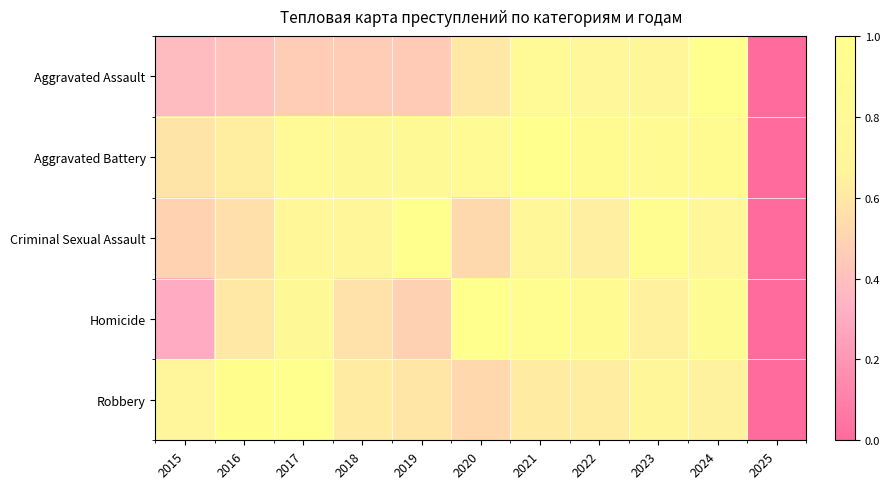

Reading left to right, list all the values displayed in this chart.

Aggravated Assault: 2015=0.4	2016=0.4	2017=0.5	2018=0.5	2019=0.5	2020=0.6	2021=0.8	2022=0.7	2023=0.7	2024=1.0	2025=0.0
Aggravated Battery: 2015=0.6	2016=0.6	2017=0.8	2018=0.8	2019=0.8	2020=0.8	2021=1.0	2022=0.9	2023=0.9	2024=0.9	2025=0.0
Criminal Sexual Assault: 2015=0.5	2016=0.6	2017=0.8	2018=0.7	2019=1.0	2020=0.5	2021=0.8	2022=0.6	2023=0.9	2024=0.8	2025=0.0
Homicide: 2015=0.3	2016=0.6	2017=0.8	2018=0.6	2019=0.5	2020=1.0	2021=0.9	2022=0.9	2023=0.6	2024=0.9	2025=0.0
Robbery: 2015=0.7	2016=1.0	2017=1.0	2018=0.6	2019=0.6	2020=0.5	2021=0.6	2022=0.6	2023=0.7	2024=0.7	2025=0.0